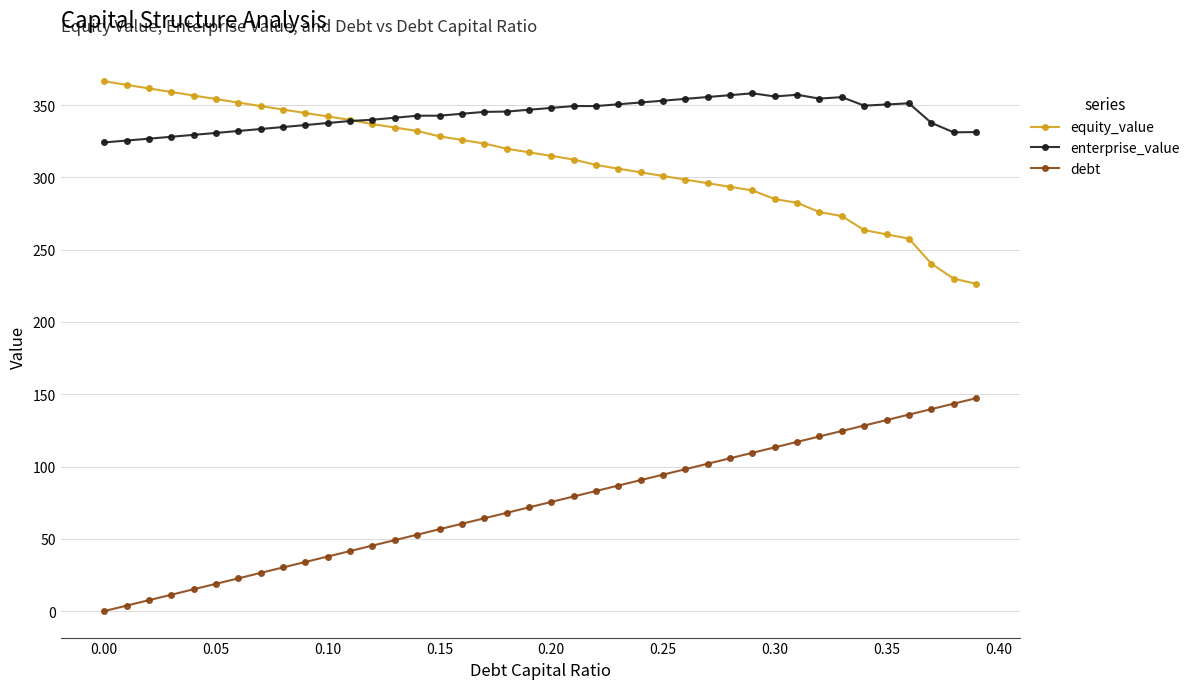

What is the average value of the enterprise_value series?

343.2